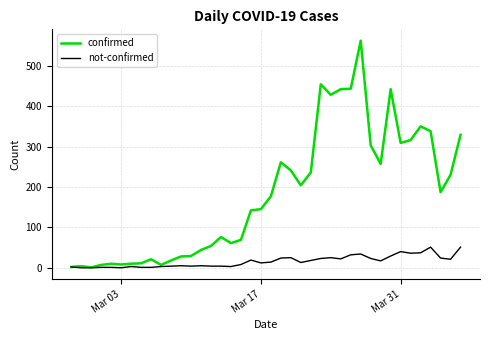

Which series has the largest range (max minus min)?

confirmed